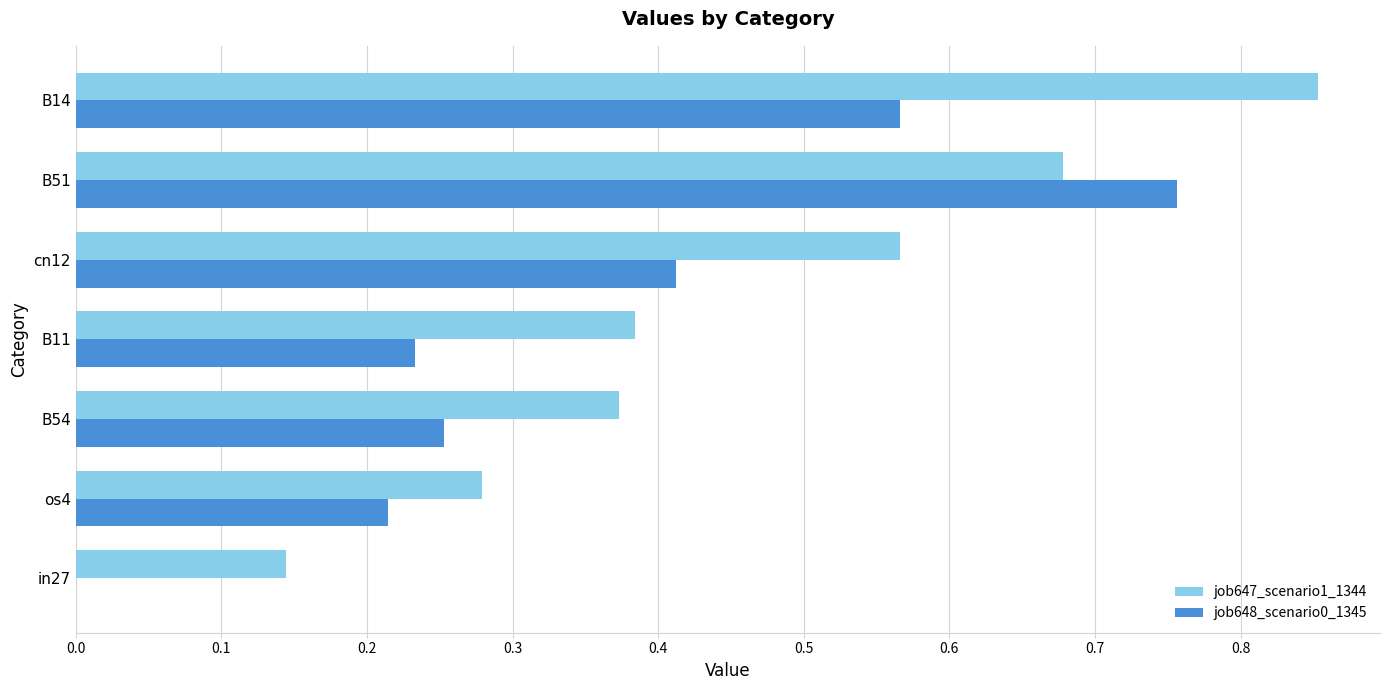

Is the value of job647_scenario1_1344 at B51 greater than the value of job648_scenario0_1345 at os4?

Yes